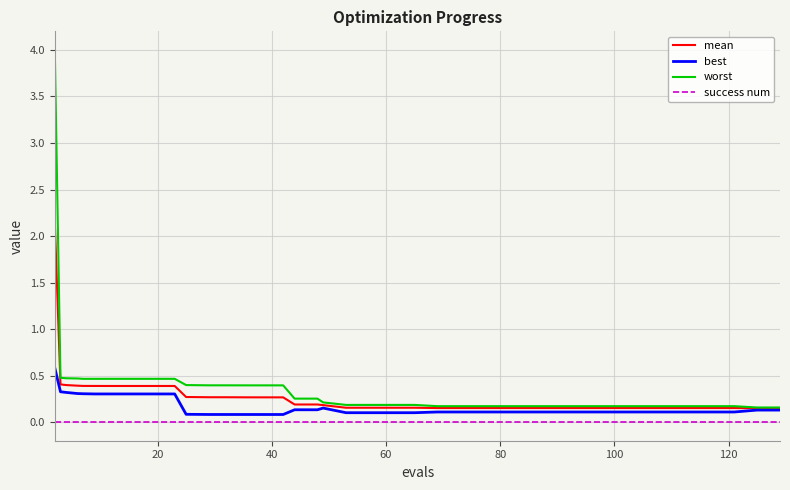

Rank the series by their maximum value, from lowest to highest.

success num, best, mean, worst